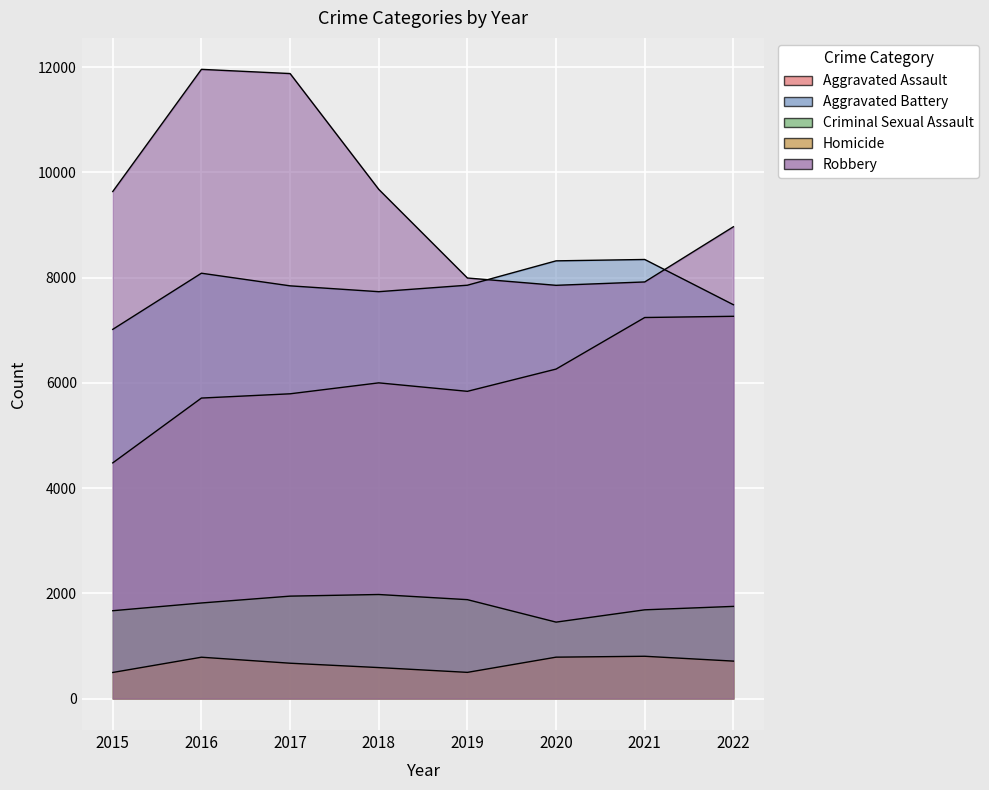

The Aggravated Assault series shows 5712 at 2016. True or false?

True